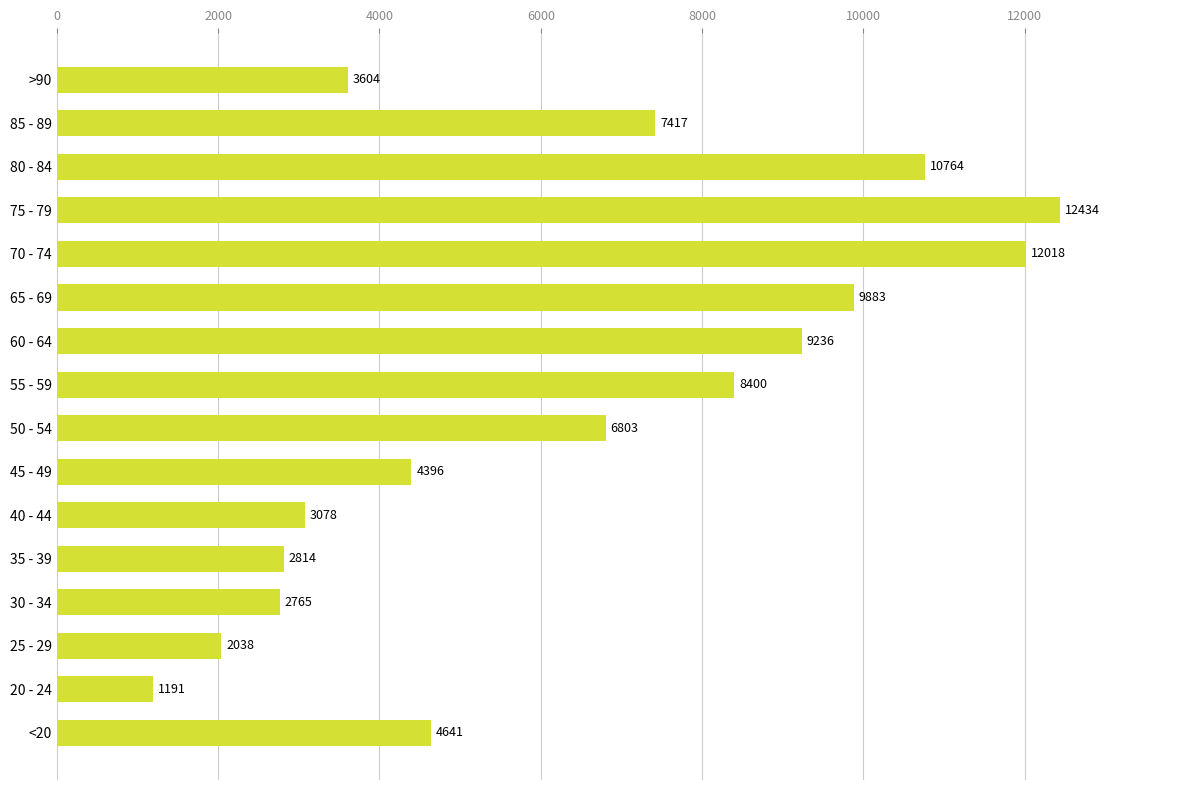

Are the bars horizontal?

Yes